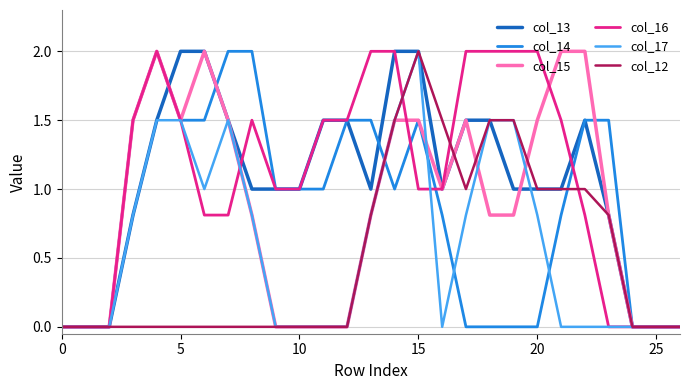

Reading left to right, transcribe all the data shown in this chart.

col_13: 0.0	0.0	0.0	0.8	1.5	2.0	2.0	1.5	1.0	1.0	1.0	1.5	1.5	1.0	2.0	2.0	1.0	1.5	1.5	1.0	1.0	1.0	1.5	0.8	0.0	0.0	0.0
col_14: 0.0	0.0	0.0	1.5	2.0	1.5	1.5	2.0	2.0	1.0	1.0	1.0	1.5	1.5	1.0	1.5	0.8	0.0	0.0	0.0	0.0	0.8	1.5	1.5	0.0	0.0	0.0
col_15: 0.0	0.0	0.0	1.5	2.0	1.5	2.0	1.5	0.8	0.0	0.0	0.0	0.0	0.8	1.5	1.5	1.0	1.5	0.8	0.8	1.5	2.0	2.0	0.8	0.0	0.0	0.0
col_16: 0.0	0.0	0.0	1.5	2.0	1.5	0.8	0.8	1.5	1.0	1.0	1.5	1.5	2.0	2.0	1.0	1.0	2.0	2.0	2.0	2.0	1.5	0.8	0.0	0.0	0.0	0.0
col_17: 0.0	0.0	0.0	0.8	1.5	1.5	1.0	1.5	0.8	0.0	0.0	0.0	0.0	0.8	1.5	2.0	0.0	0.8	1.5	1.5	0.8	0.0	0.0	0.0	0.0	0.0	0.0
col_12: 0.0	0.0	0.0	0.0	0.0	0.0	0.0	0.0	0.0	0.0	0.0	0.0	0.0	0.8	1.5	2.0	1.5	1.0	1.5	1.5	1.0	1.0	1.0	0.8	0.0	0.0	0.0